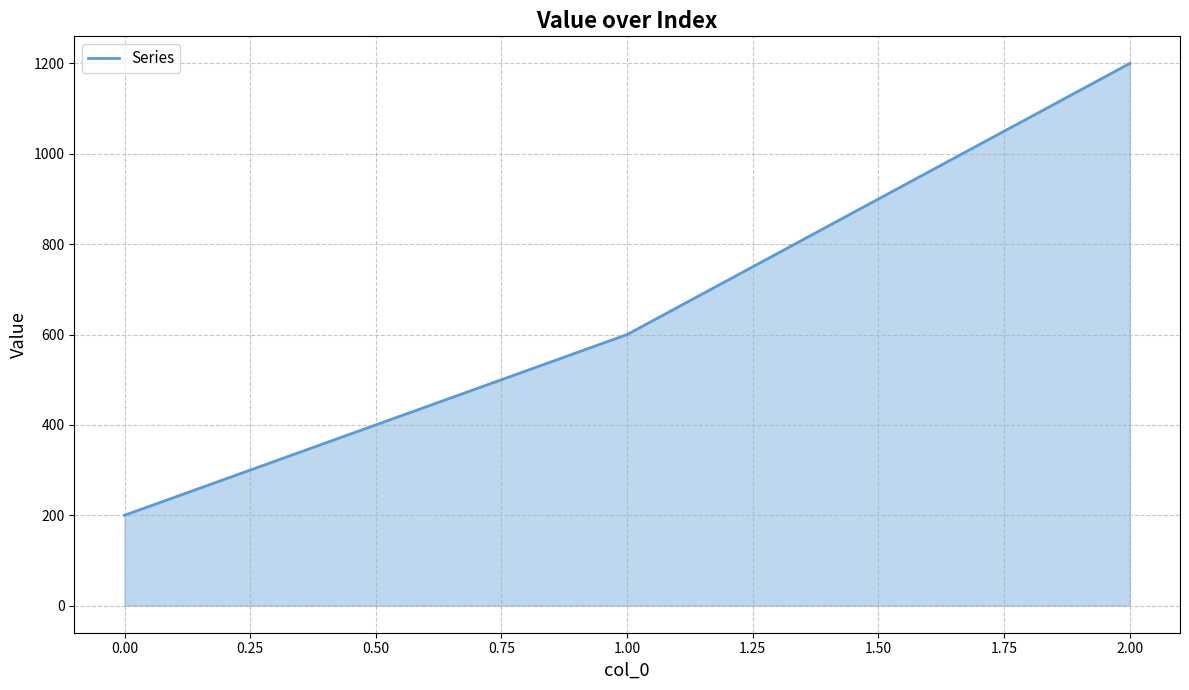

What is the difference between the maximum and second lowest values?

600